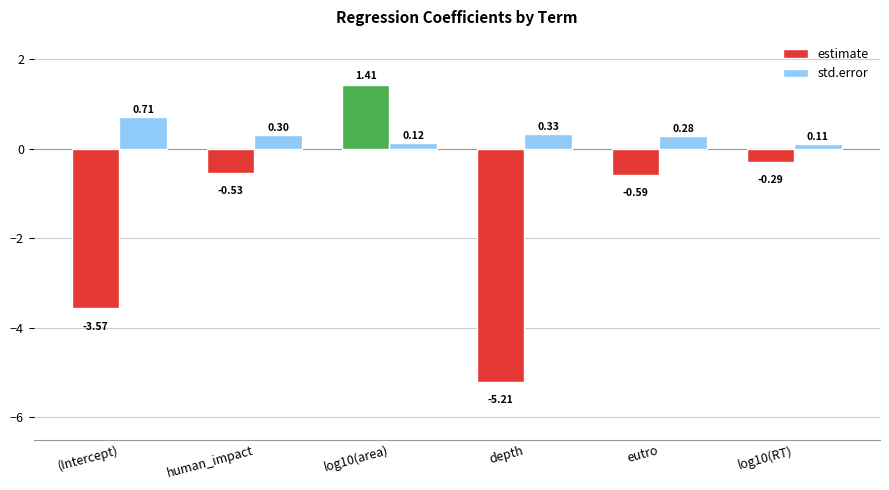

What is the difference between the highest and lowest values at (Intercept)?

4.3